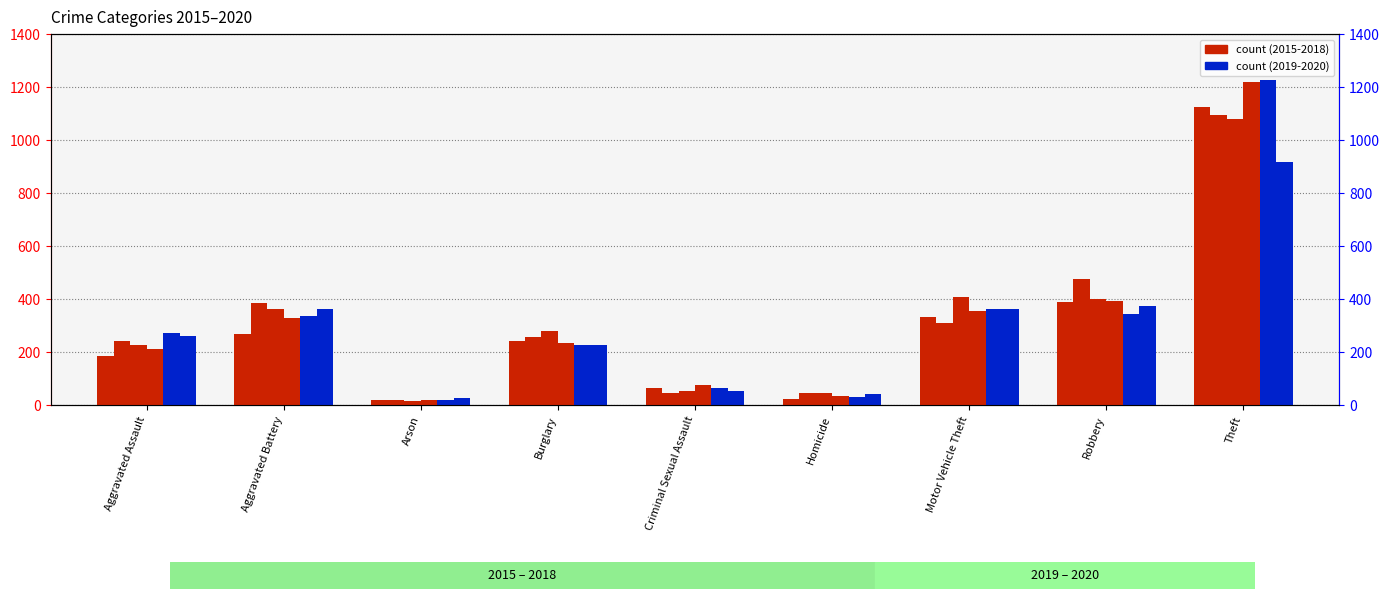

What position from the right is Homicide?

4